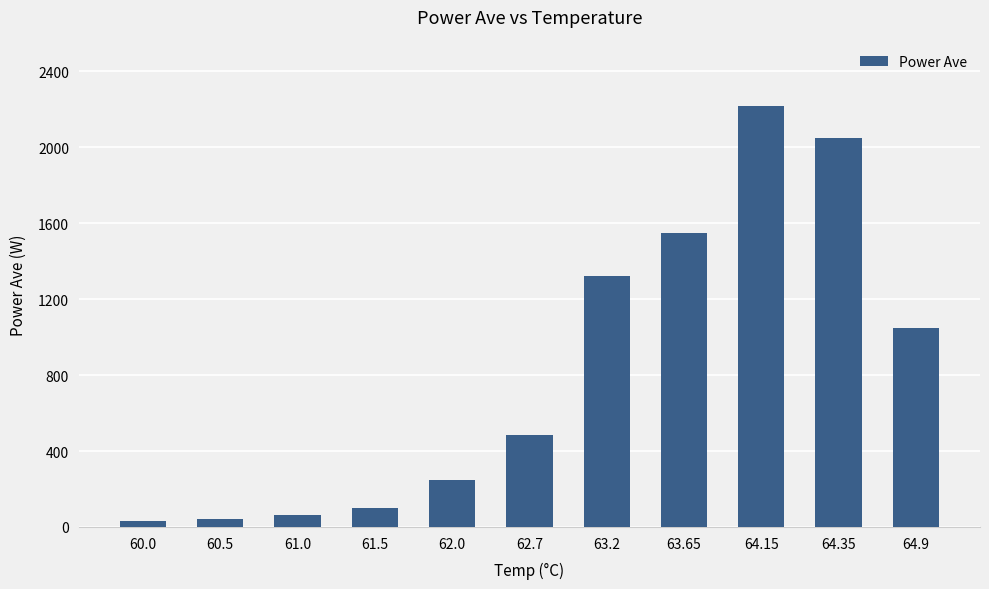

The chart shows a value of 97.5 at 61.5. True or false?

True